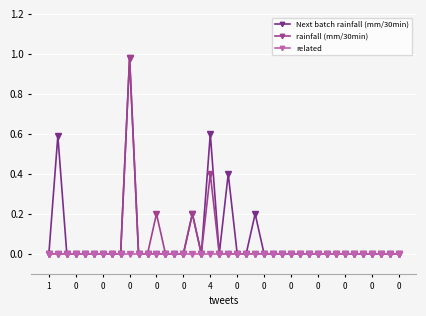

Count the number of categories in the chart.

40